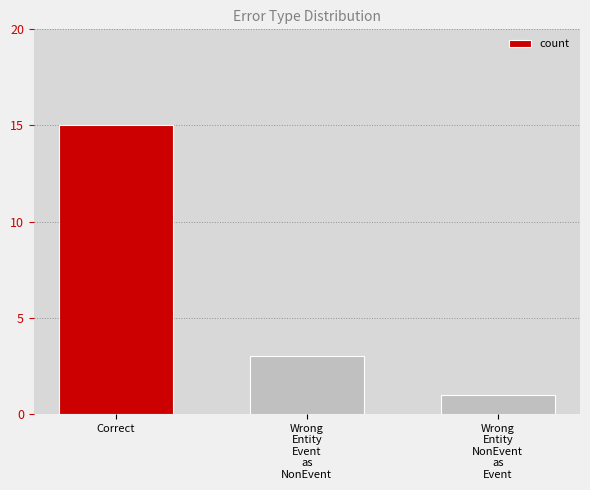

Rank the categories by value from highest to lowest.

Correct, Wrong
Entity
Event
as
NonEvent, Wrong
Entity
NonEvent
as
Event